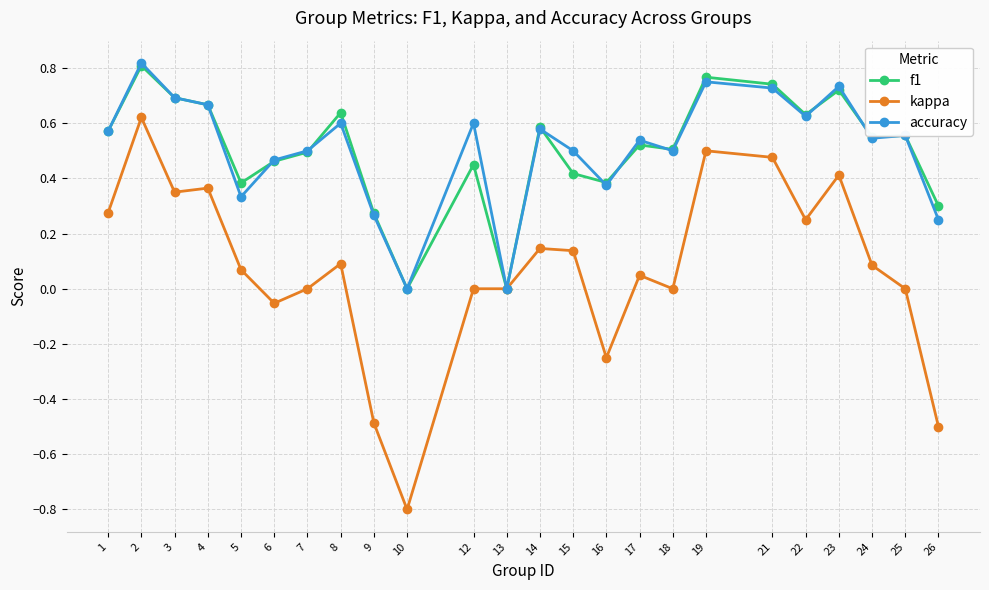

Is the value of kappa at 24 greater than the value of accuracy at 14?

No